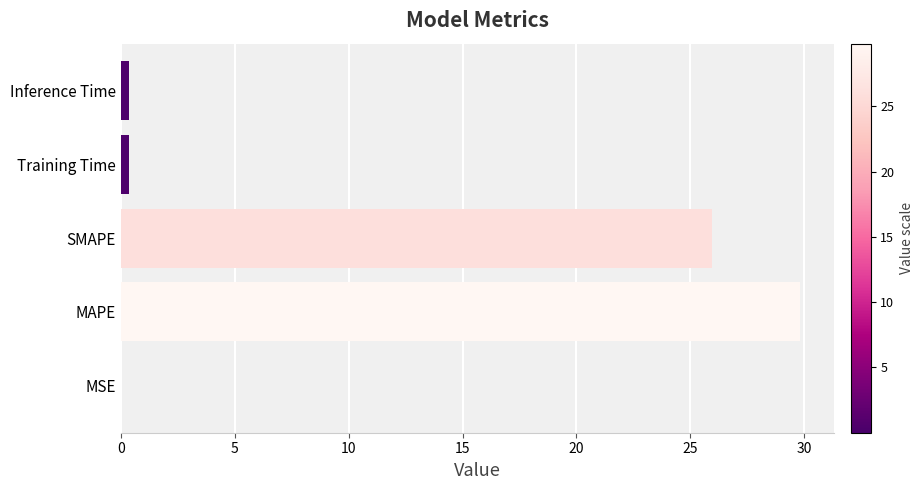

What is the sum of all values?

56.5